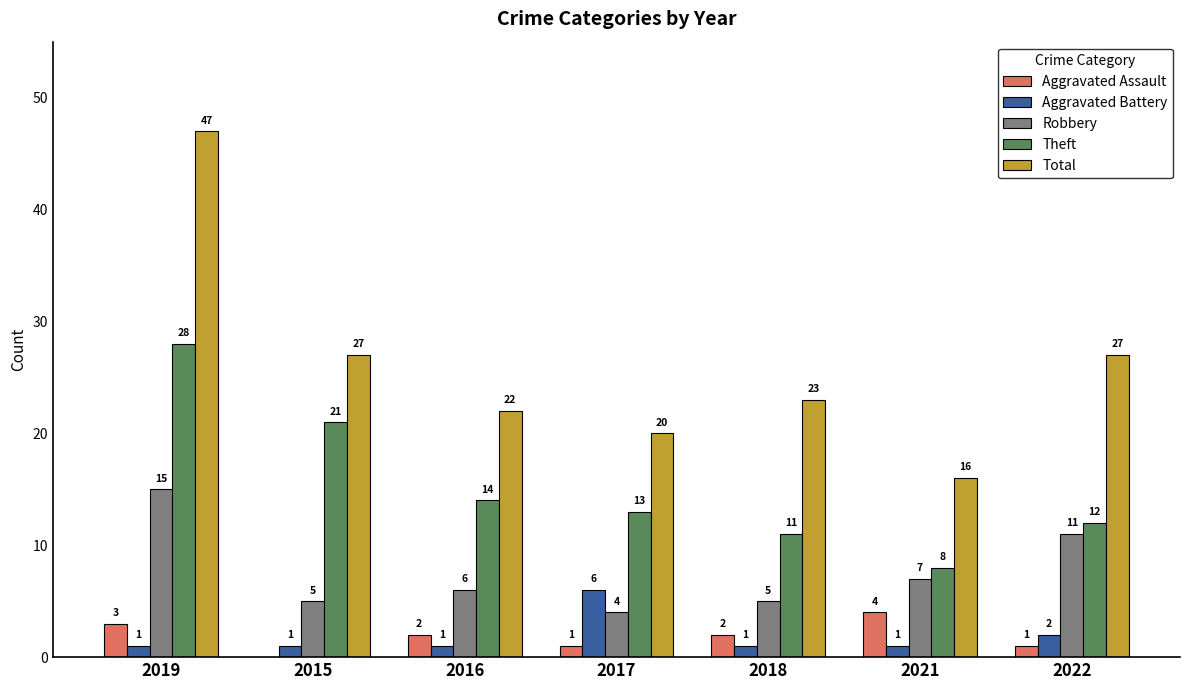

Reading right to left, transcribe all the data shown in this chart.

Aggravated Assault: 2022=1	2021=4	2018=2	2017=1	2016=2	2015=0	2019=3
Aggravated Battery: 2022=2	2021=1	2018=1	2017=6	2016=1	2015=1	2019=1
Robbery: 2022=11	2021=7	2018=5	2017=4	2016=6	2015=5	2019=15
Theft: 2022=12	2021=8	2018=11	2017=13	2016=14	2015=21	2019=28
Total: 2022=27	2021=16	2018=23	2017=20	2016=22	2015=27	2019=47